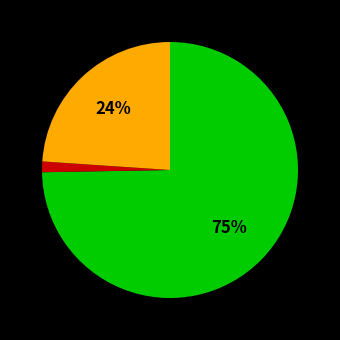

Is there any slice that represents more than half of the pie?

Yes